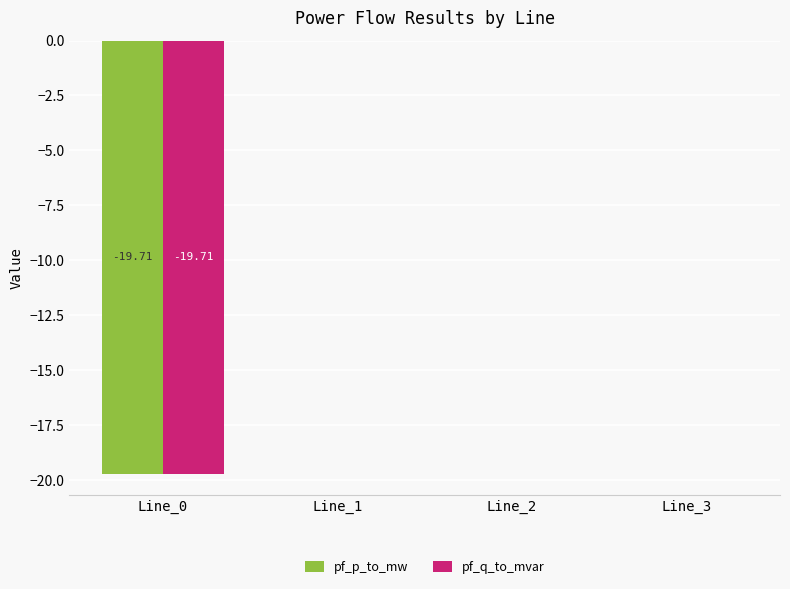

The pf_p_to_mw series shows -0.0 at Line_2. True or false?

True